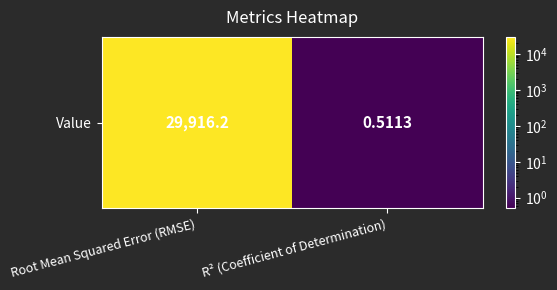

Reading right to left, transcribe all the data shown in this chart.

0.5	29916.2